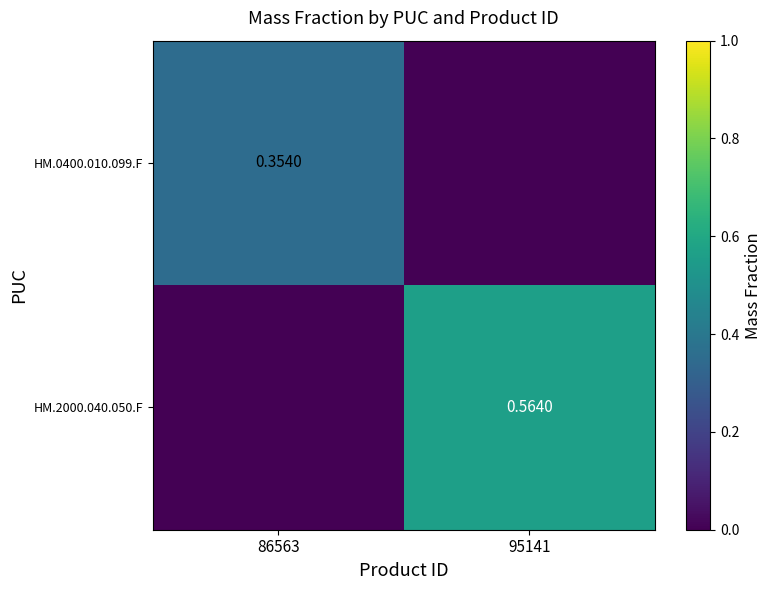

Between 86563 and 95141, which is larger?

86563